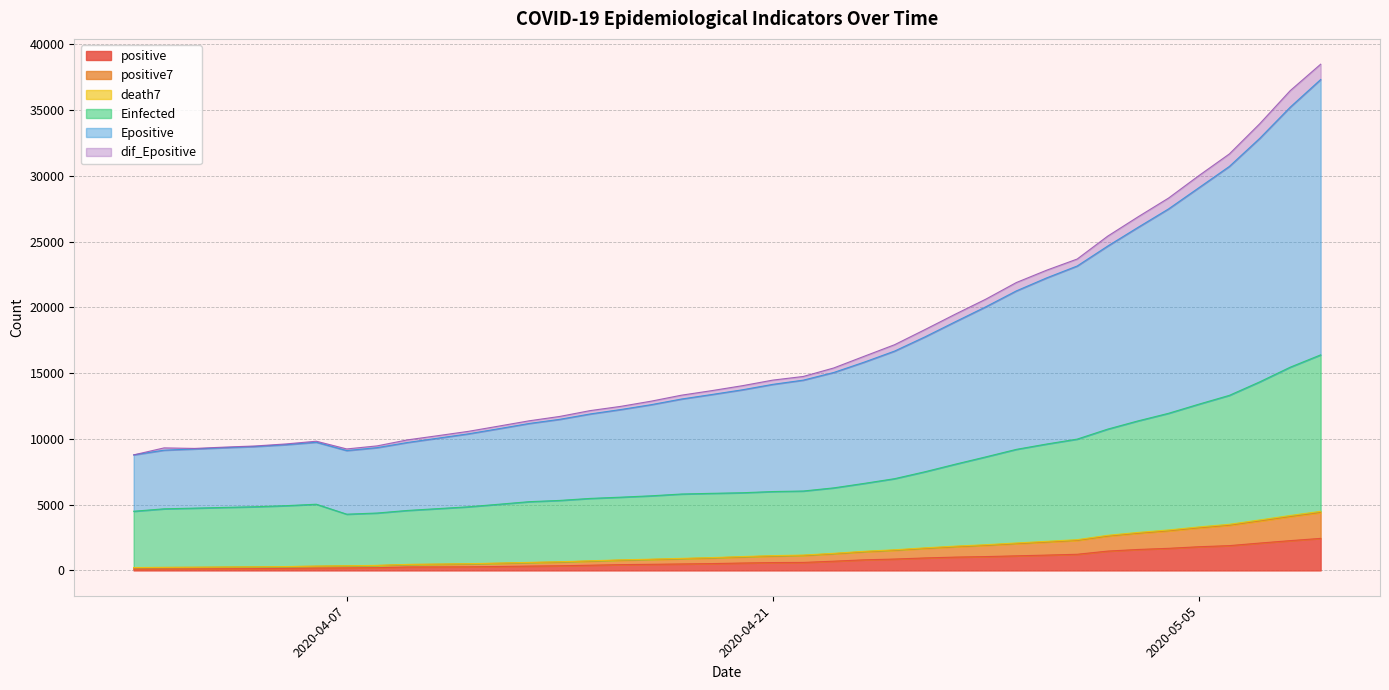

Is it true that dif_Epositive equals 17280.7 at 2020-04-09?

False